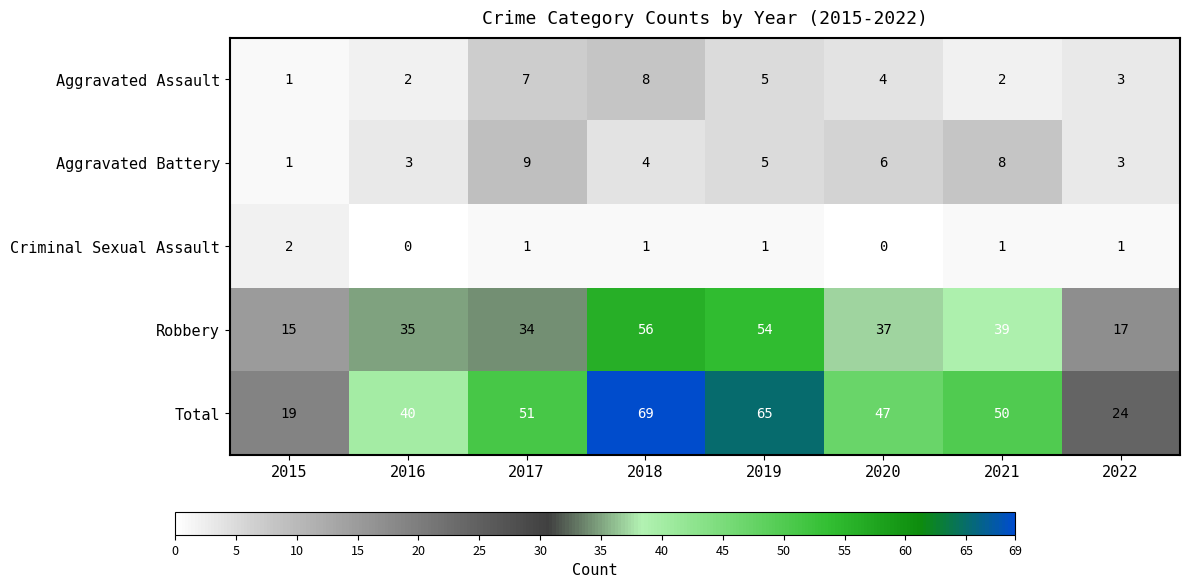

The Aggravated Assault series shows 4 at 2020. True or false?

True